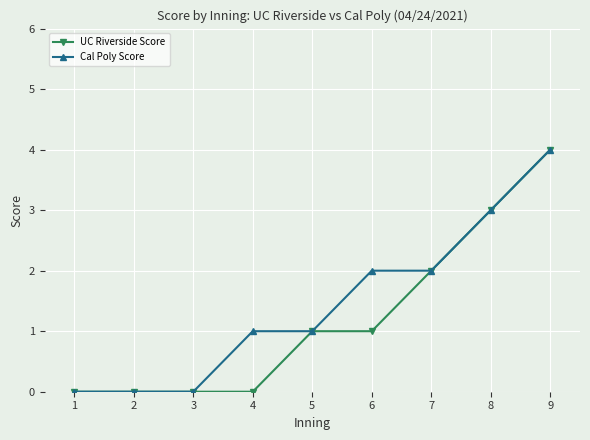

What is the sum of the UC Riverside Score values at 9 and 7?

6